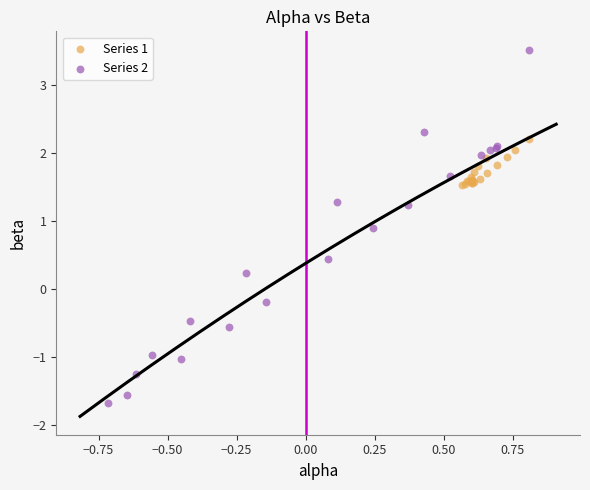

Which series contains the highest Y value?

Series 2